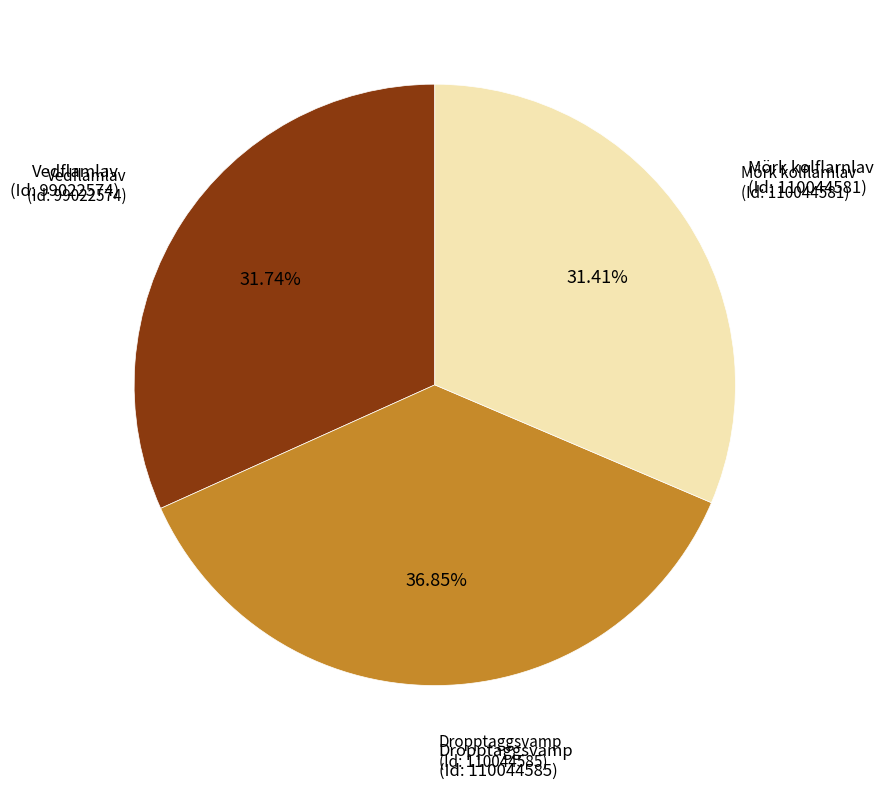

How many slices are in this pie chart?

3